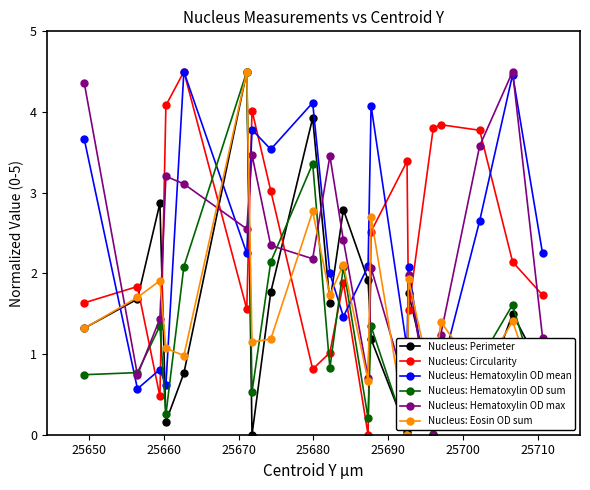

In Nucleus: Hematoxylin OD mean, how many points are lower than both neighbors (excluding endpoints)?

7